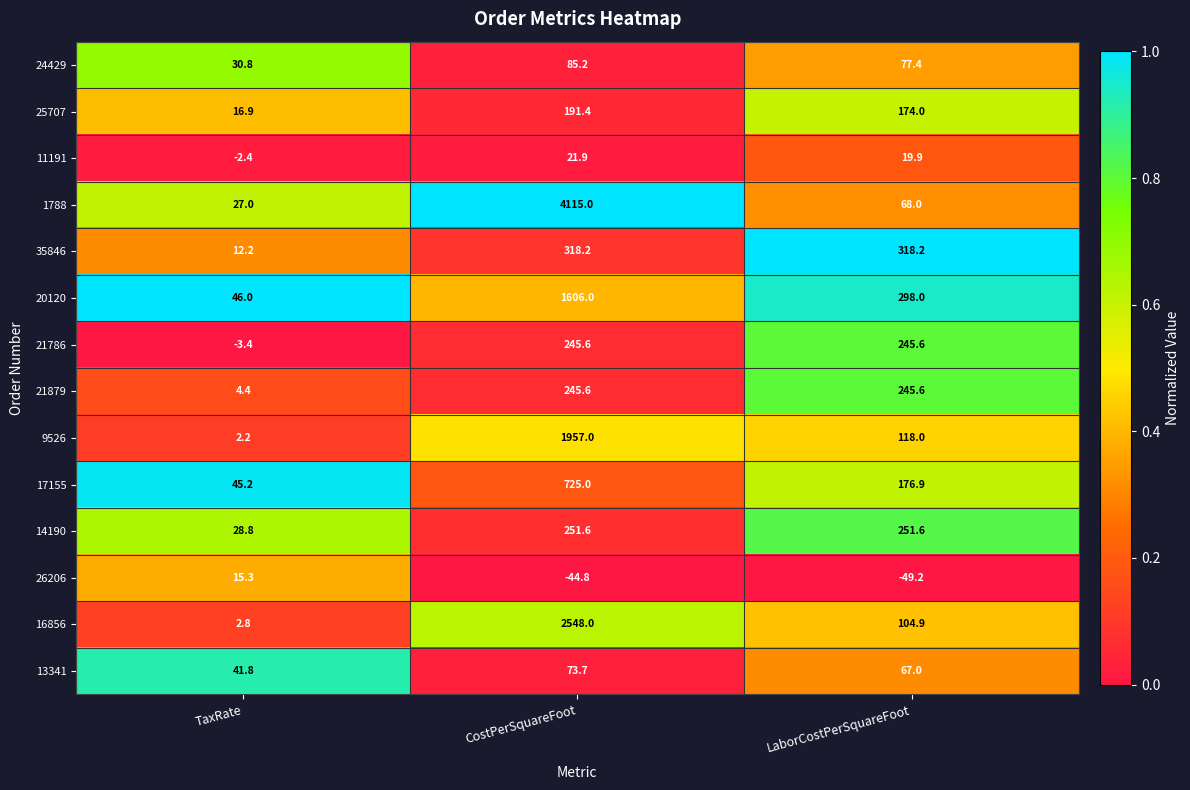

How many categories are shown in the chart?

3